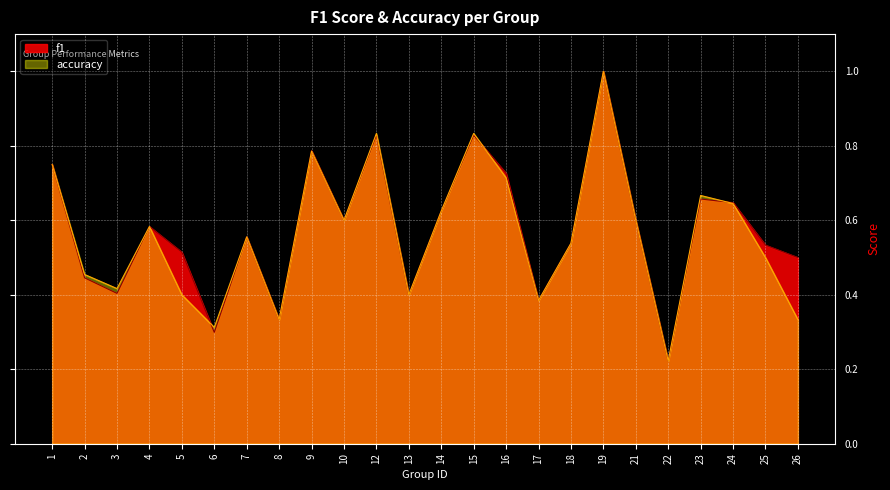

Which series changed the most between 3 and 26?

f1